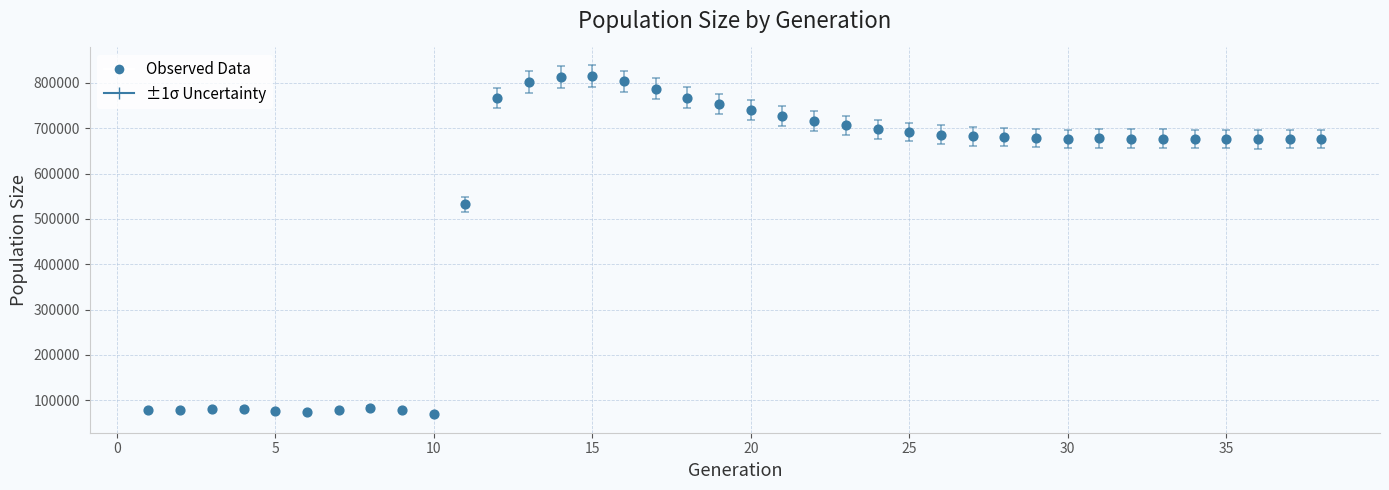

What is the range of X values (max minus min)?

37